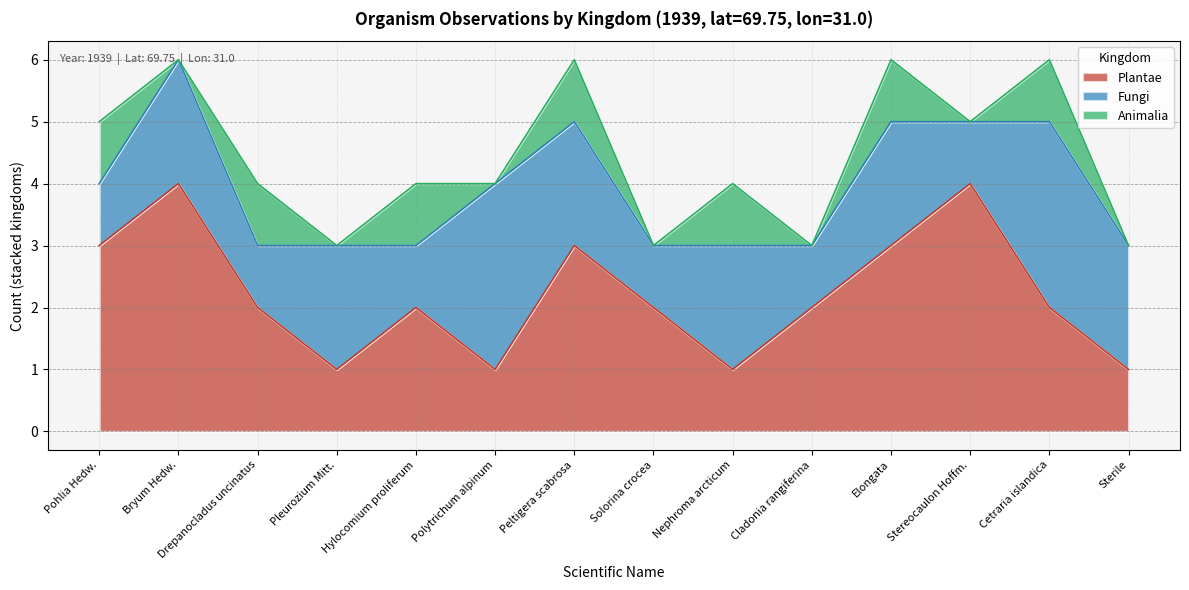

Which label corresponds to the largest value in the chart?

Bryum Hedw.